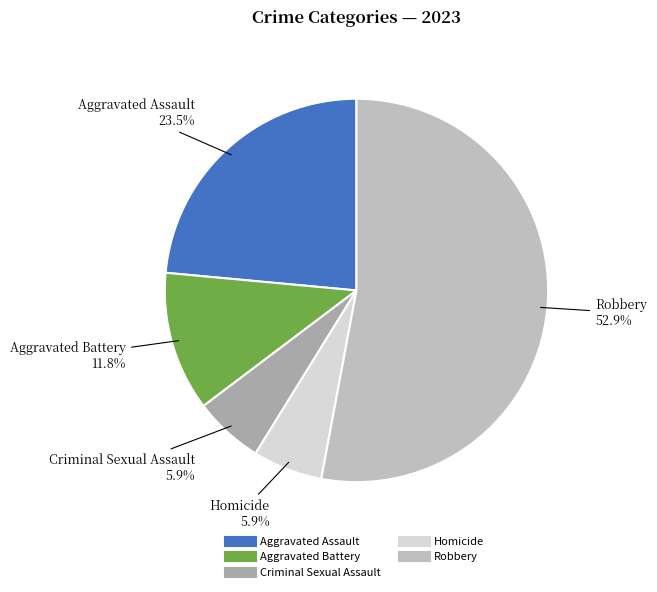

The Homicide slice represents 1% of the pie. True or false?

False